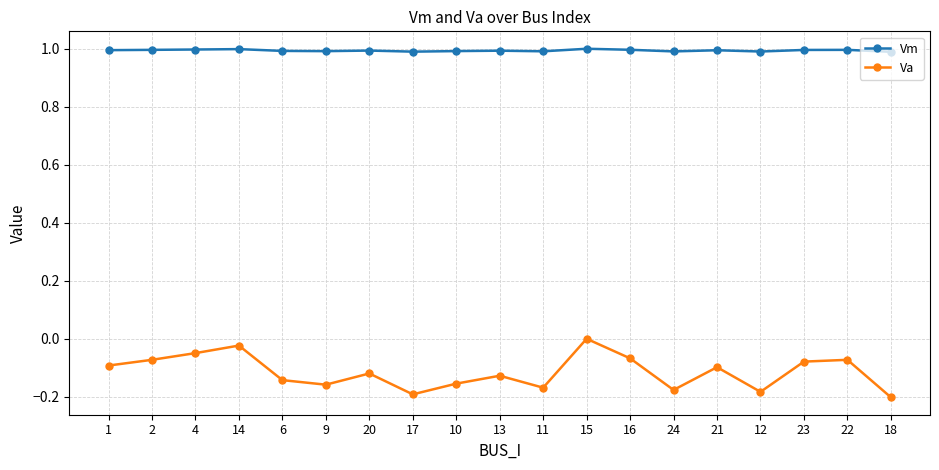

The value of Vm at 17 is 0.3. True or false?

False